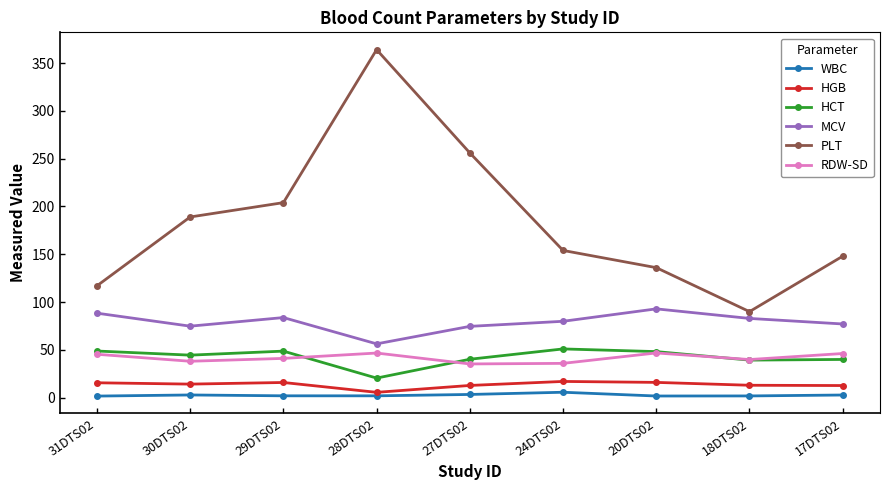

What is the value of the PLT point at the 4th from the left?

364.0